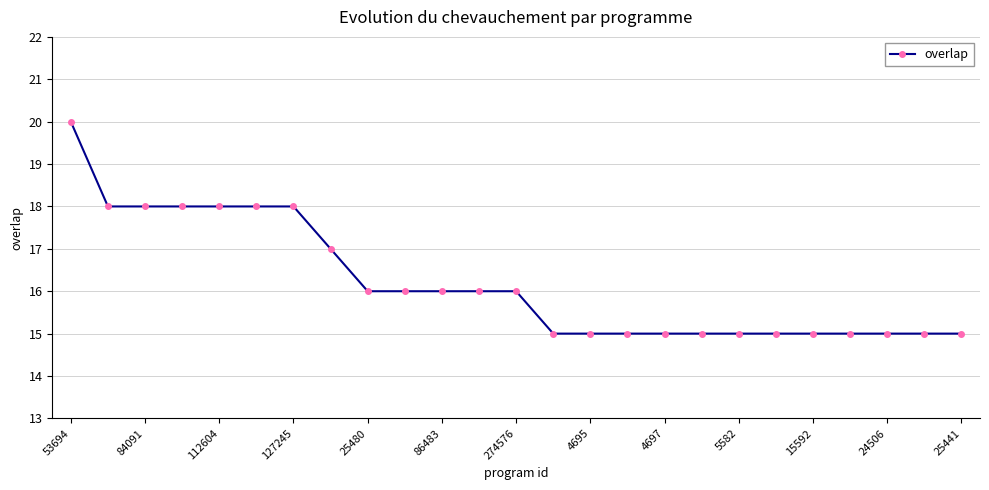

Does the chart display data point markers on the line(s)?

Yes